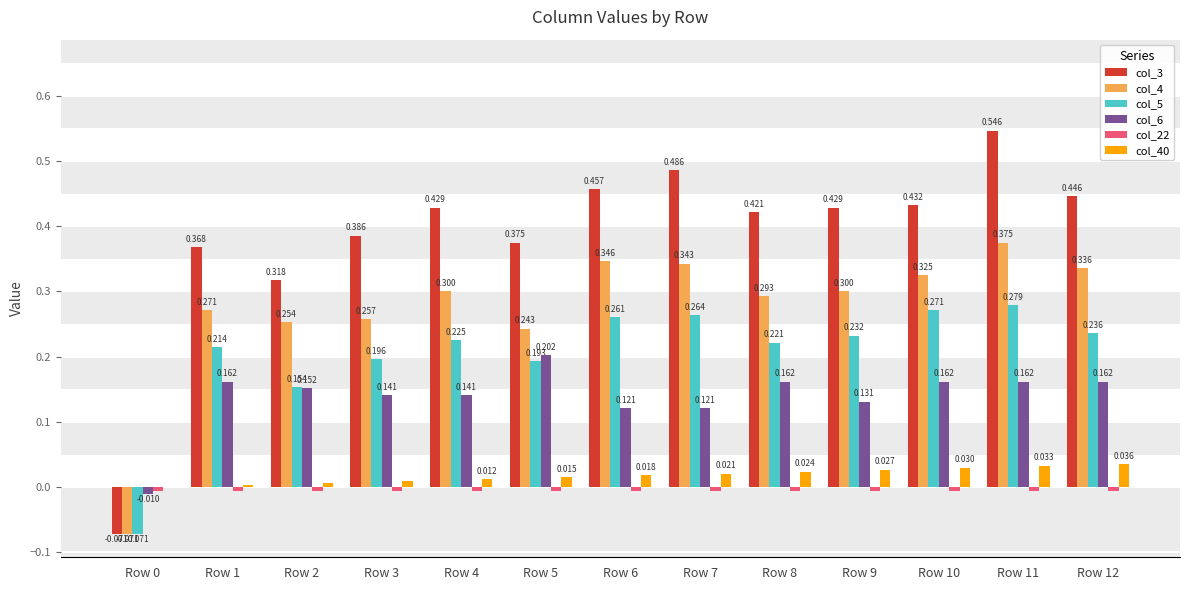

What is the sum of all col_3 values?

5.0